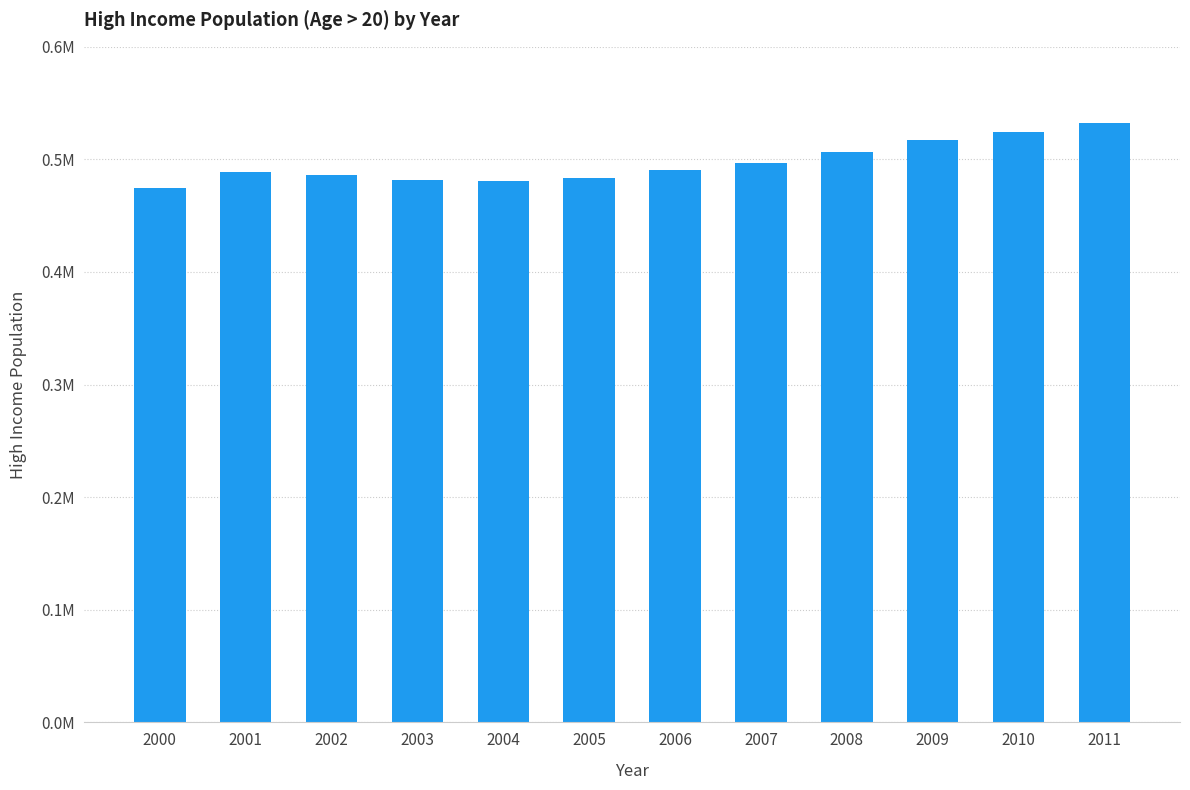

What is the smallest value displayed?

474969